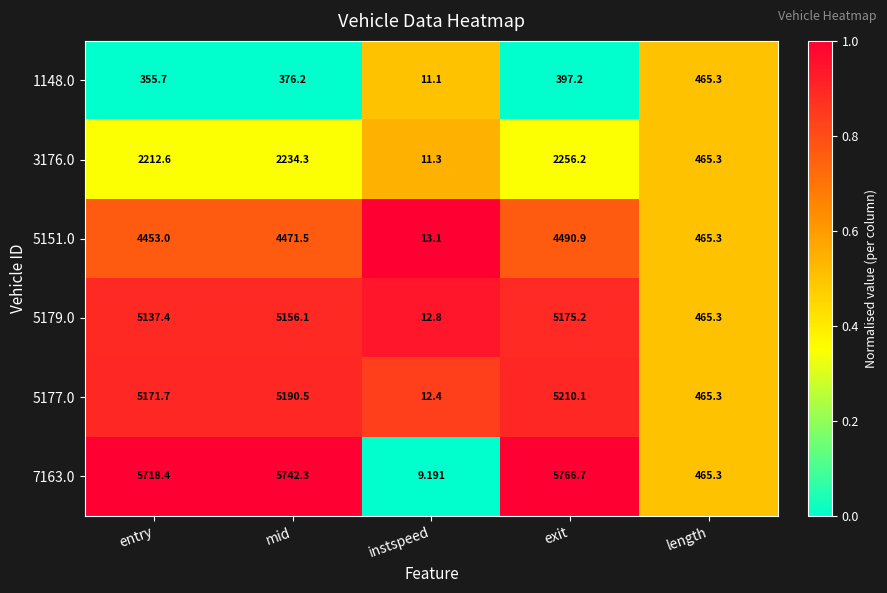

Count the number of data series in this chart.

6